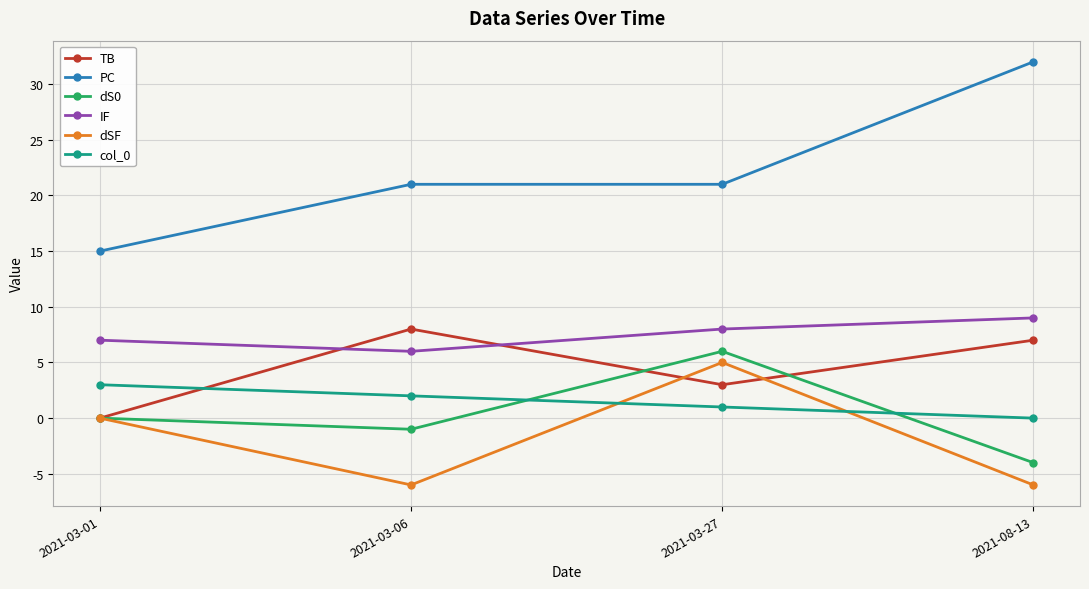

What is the minimum value shown in the chart?

-6